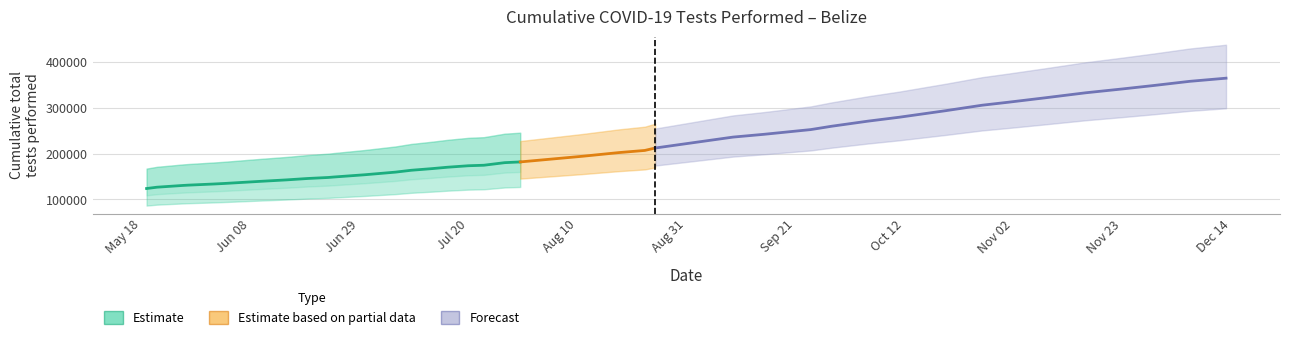

What is the difference between the second highest and minimum values?

233219